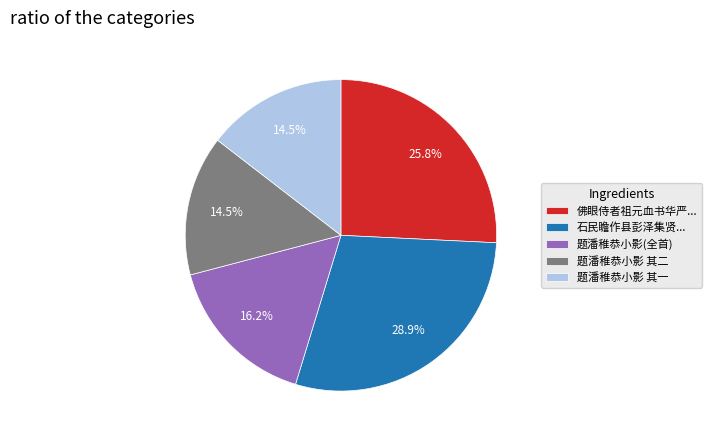

What percentage is NOT represented by 佛眼侍者祖元血书华严...?

74.2%